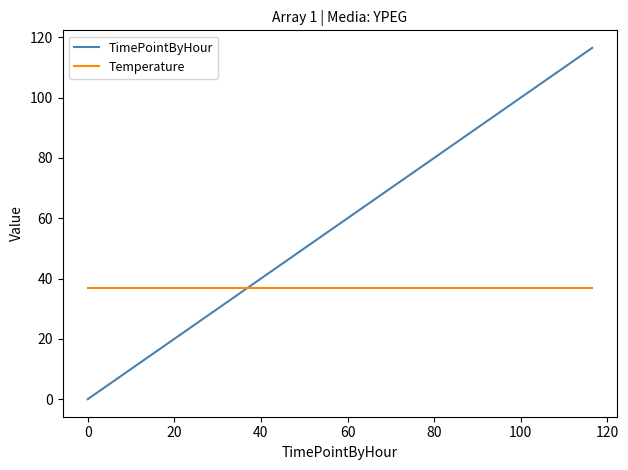

List the series in order of their overall mean, lowest first.

Temperature, TimePointByHour